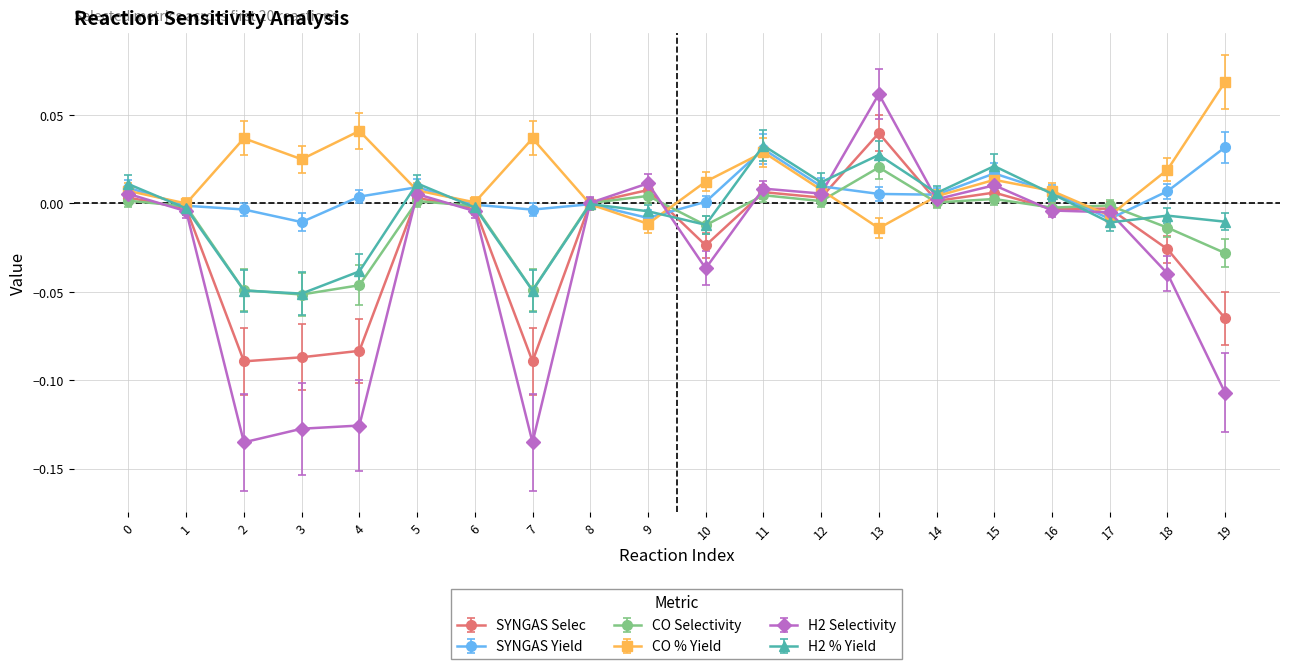

True or false: SYNGAS Yield has more than 1 interior local peaks.

True